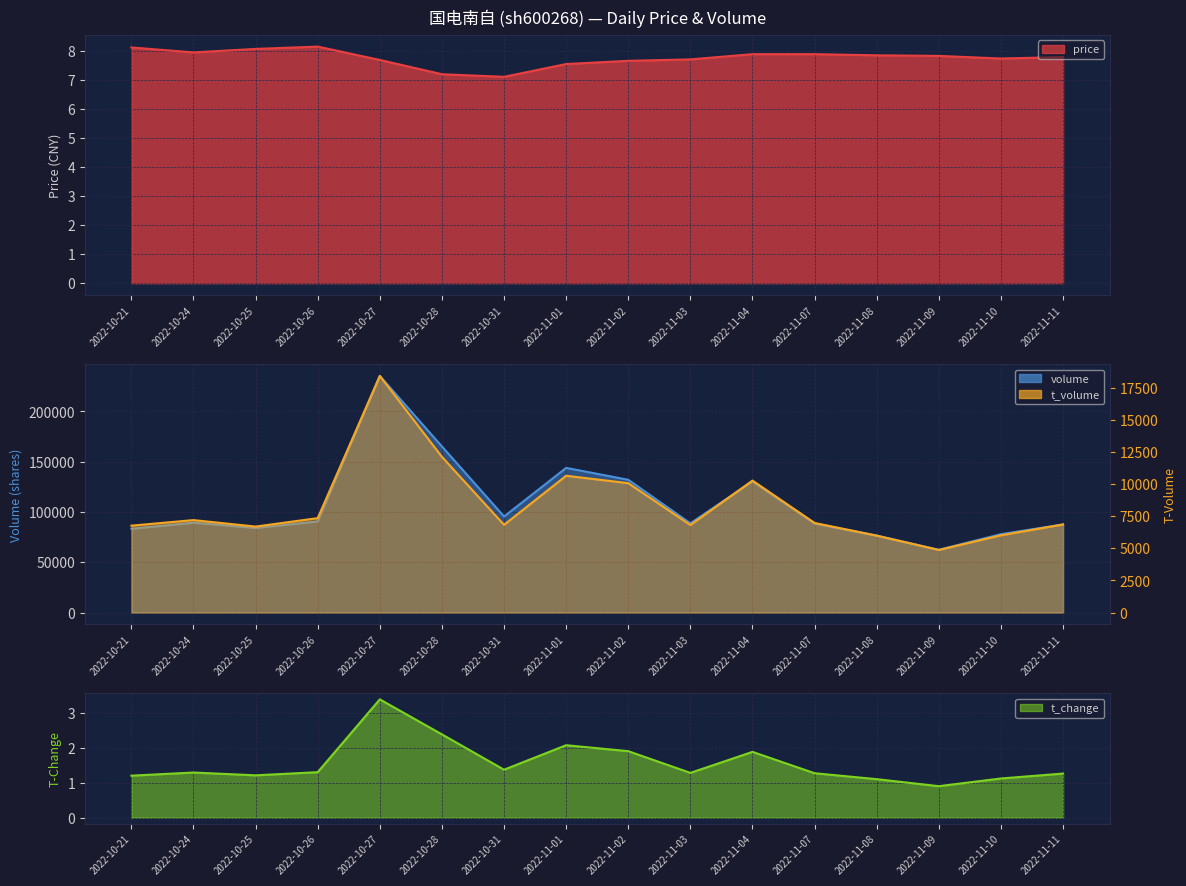

True or false: t_change has a value of 0.6 at 2022-10-31.

False